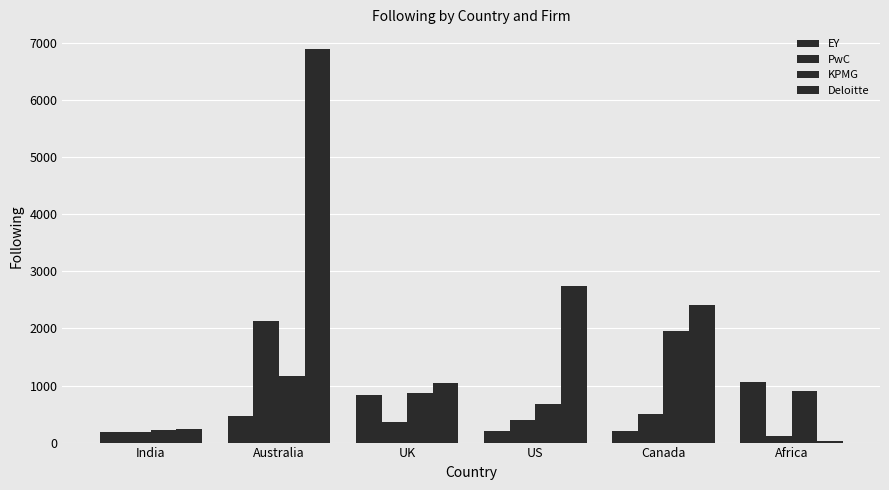

Is it true that KPMG equals 1959 at Canada?

True